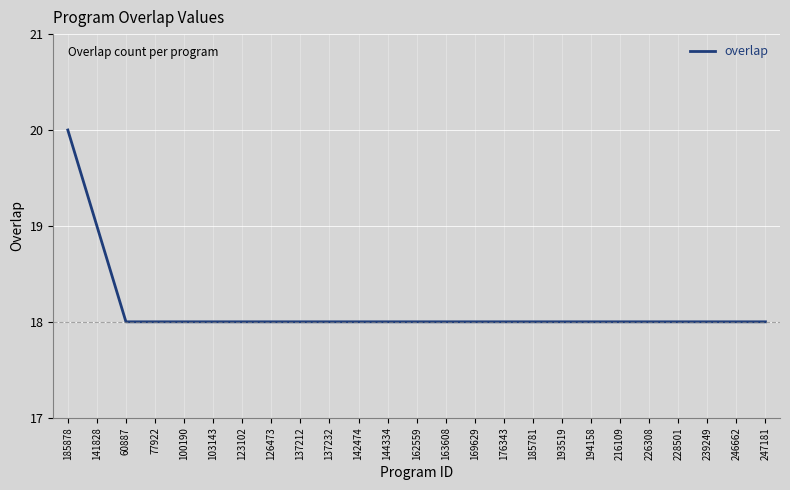

Reading left to right, what are all the values shown in this chart?

20	19	18	18	18	18	18	18	18	18	18	18	18	18	18	18	18	18	18	18	18	18	18	18	18